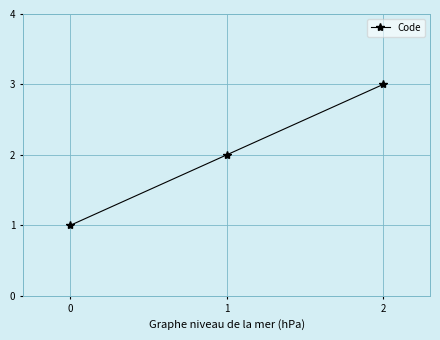

The value at 2 is 4. True or false?

False